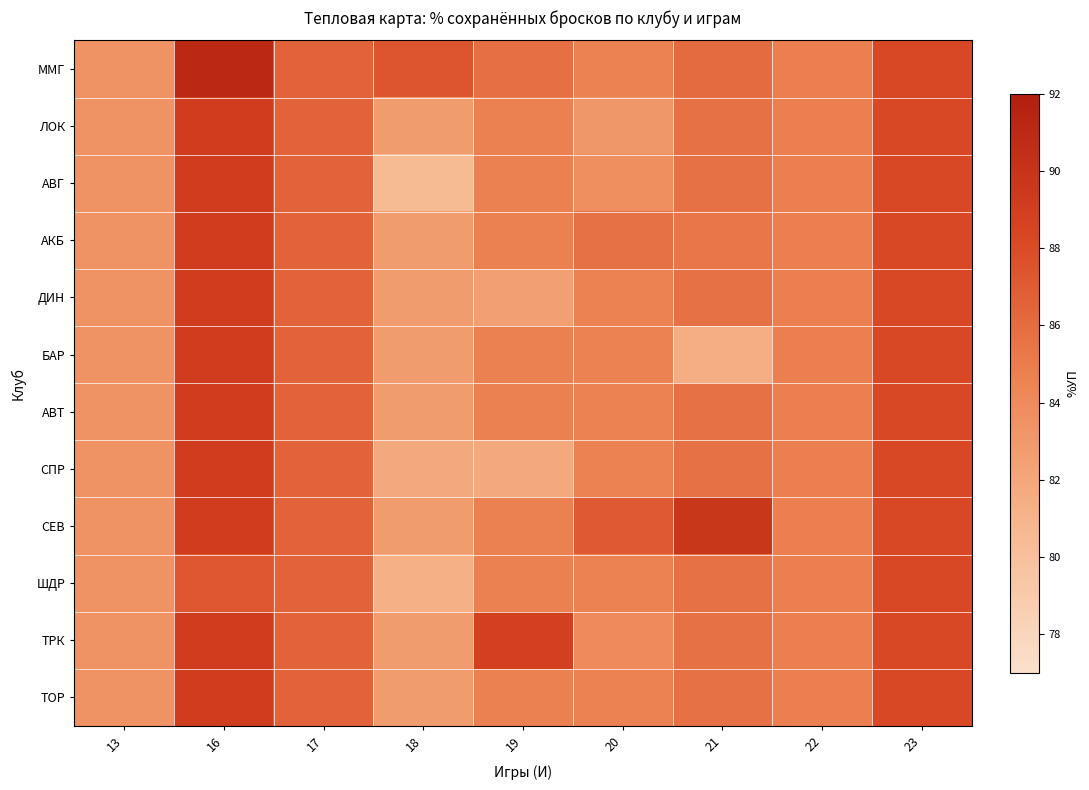

At how many categories does at least one series exceed 89?

2